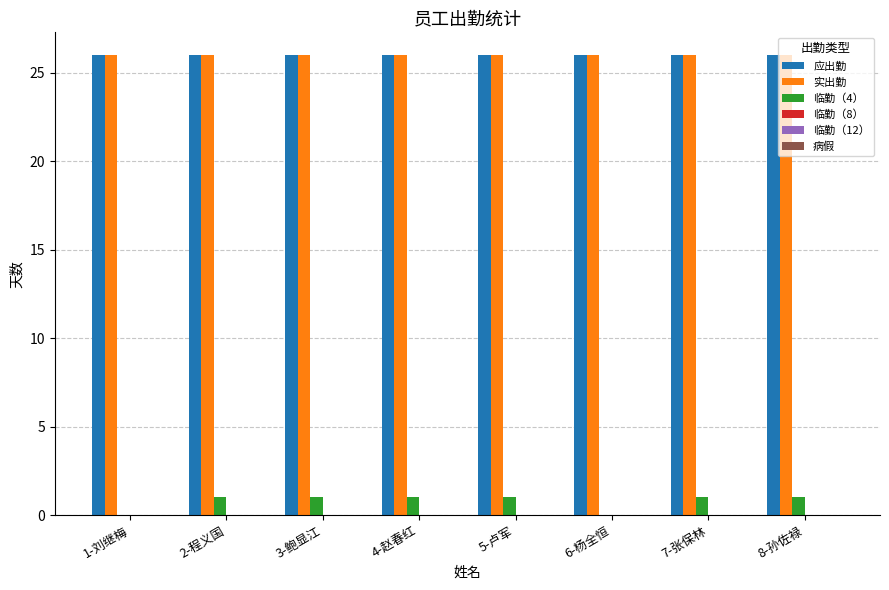

What is the total value across all series at 3-鲍显江?

53